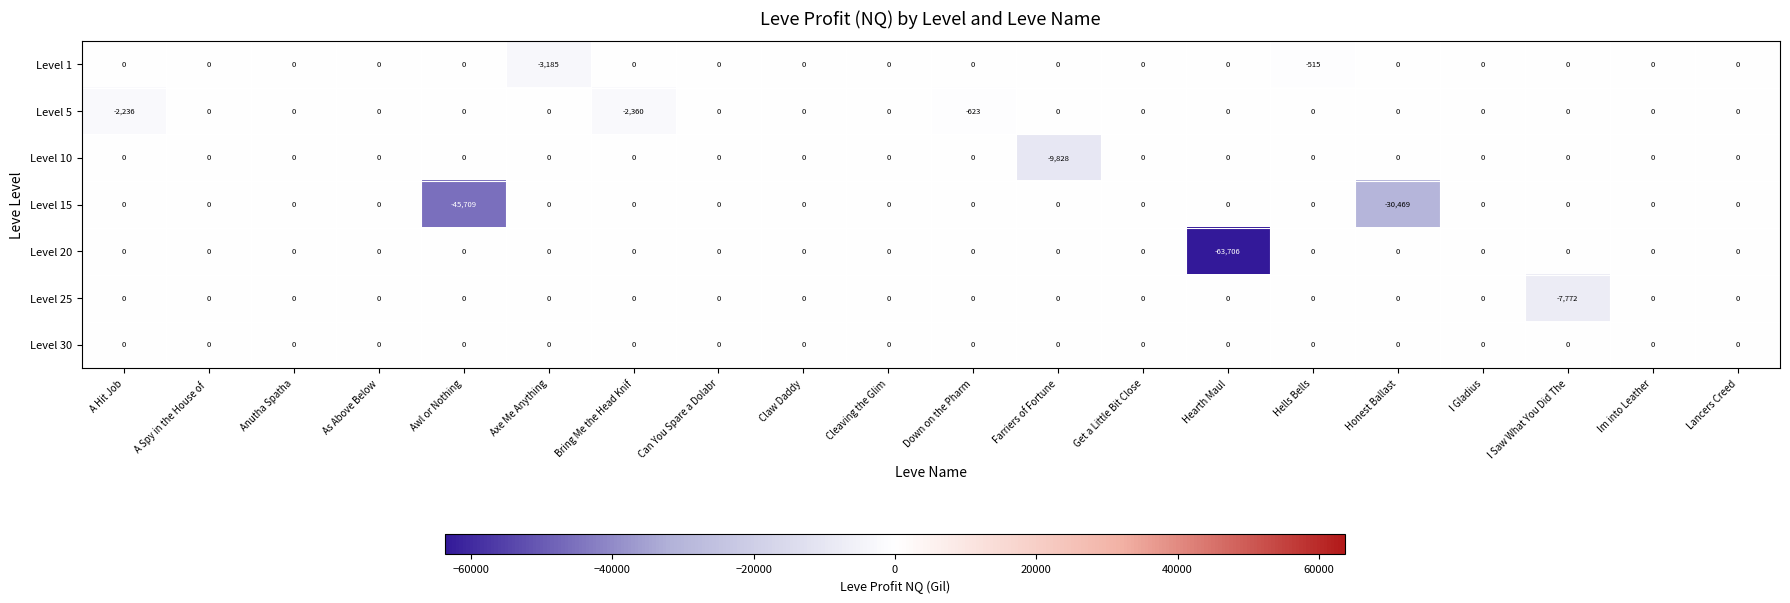

Which series has the largest total across all categories?

Level 30